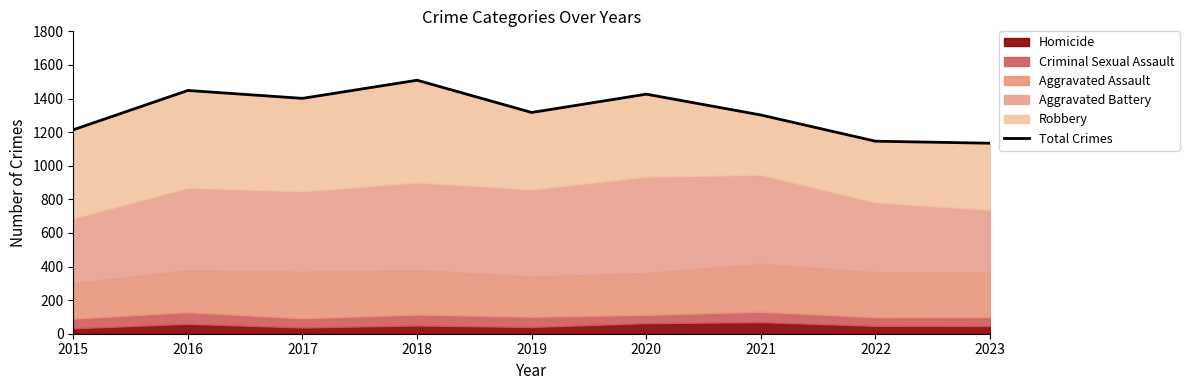

Rank the categories by value from highest to lowest.

2018, 2016, 2020, 2017, 2019, 2021, 2015, 2022, 2023